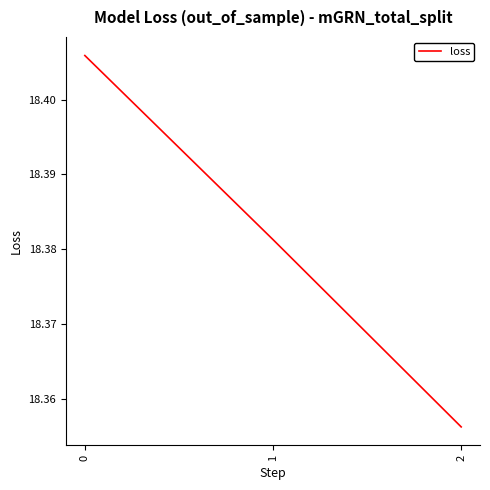

List the labels in order of value, smallest first.

2, 1, 0